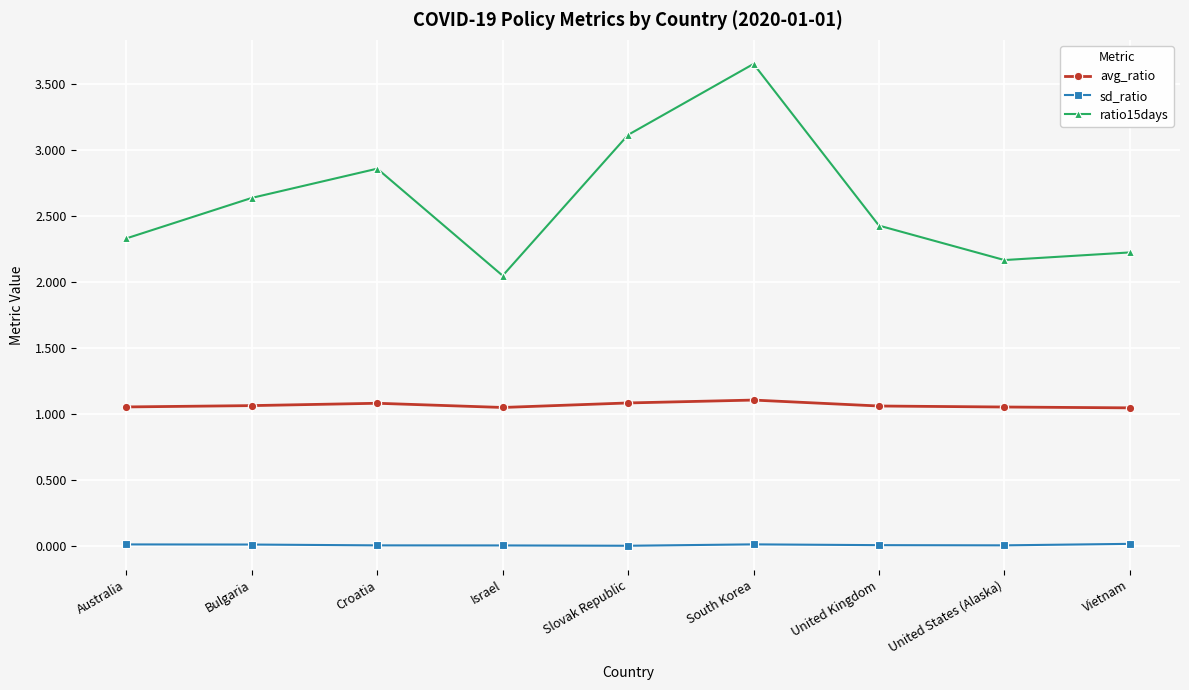

True or false: ratio15days has more than 2 points higher than both neighbors.

False